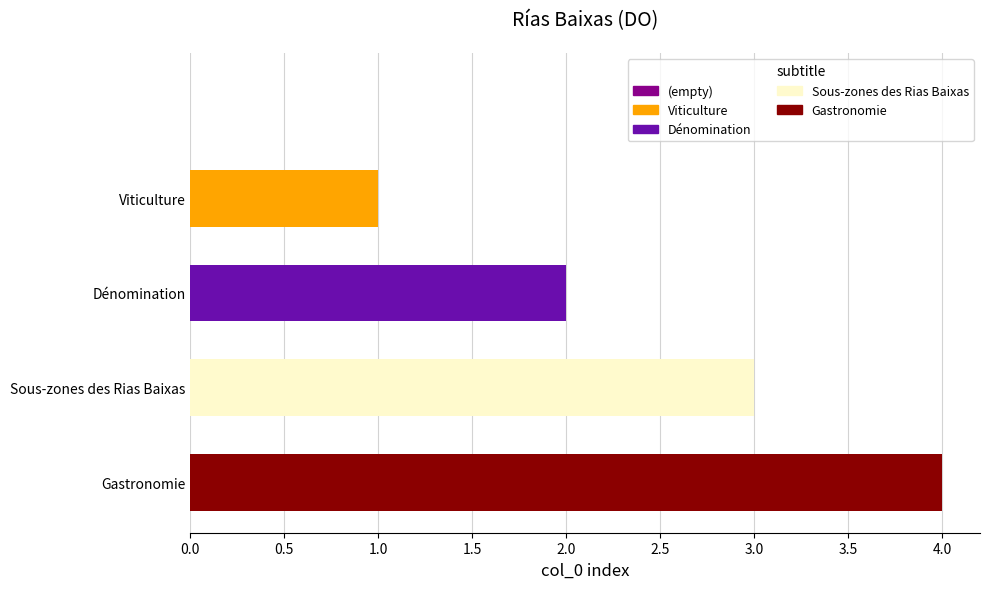

What is the greatest value displayed?

4